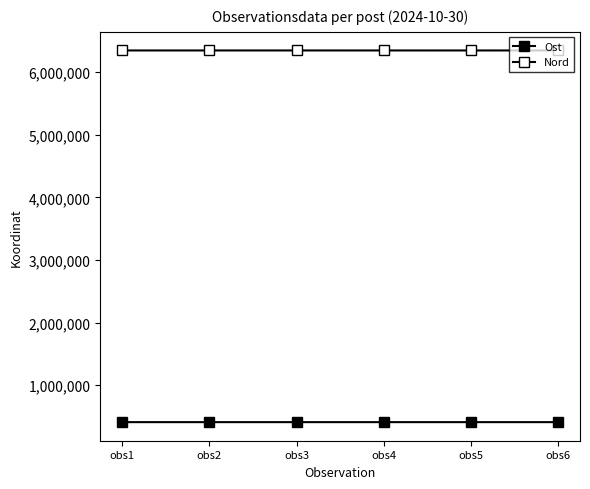

Count the number of data series in this chart.

2